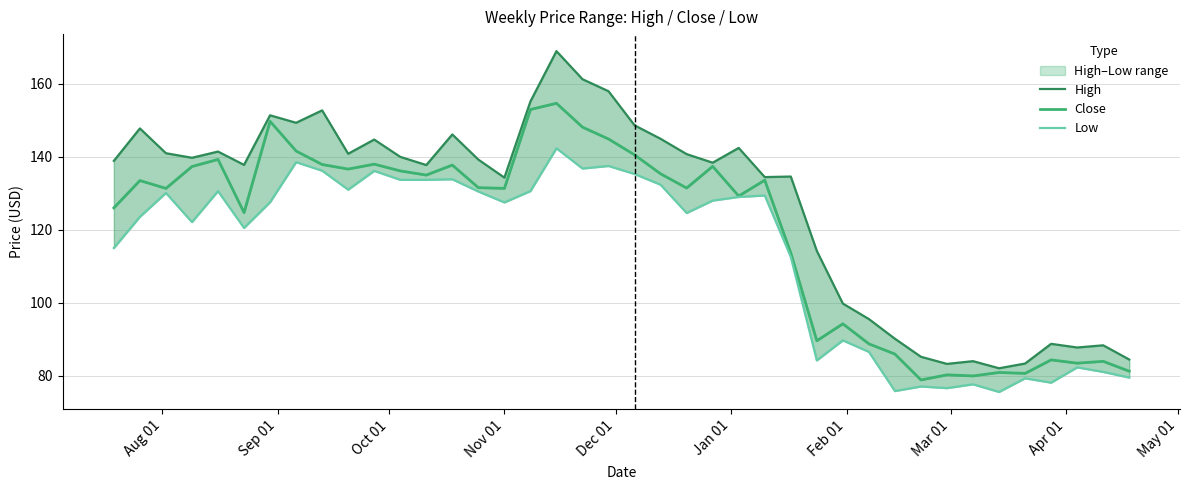

True or false: Close and Low intersect in this chart.

False